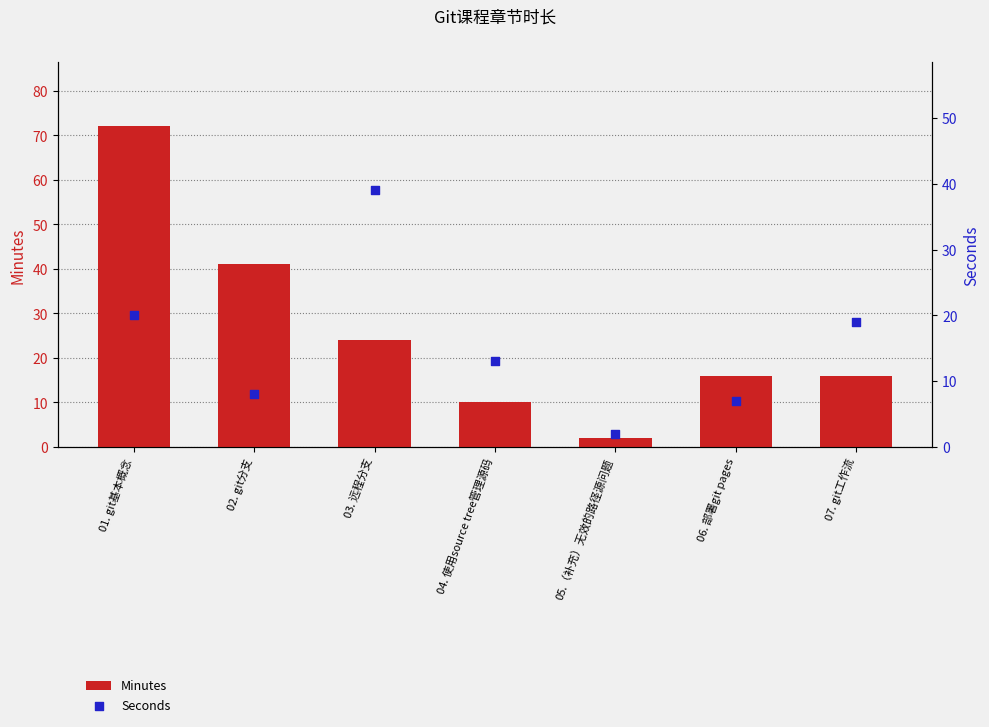

Which series reaches the minimum Y coordinate?

Minutes